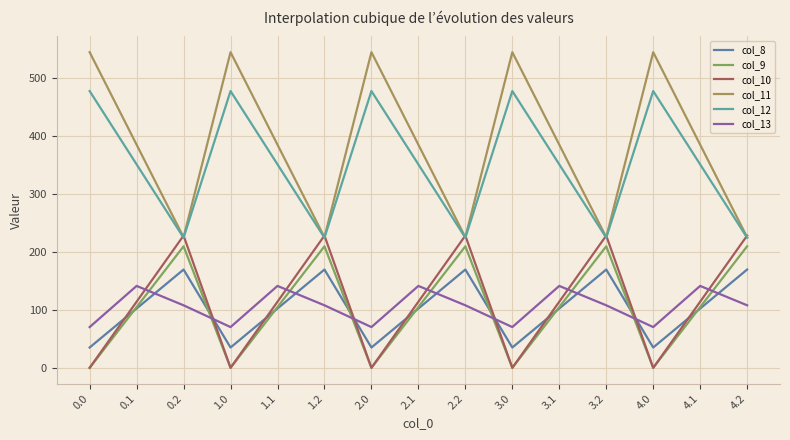

Which has a higher value, 0.0 or 1.2?

1.2